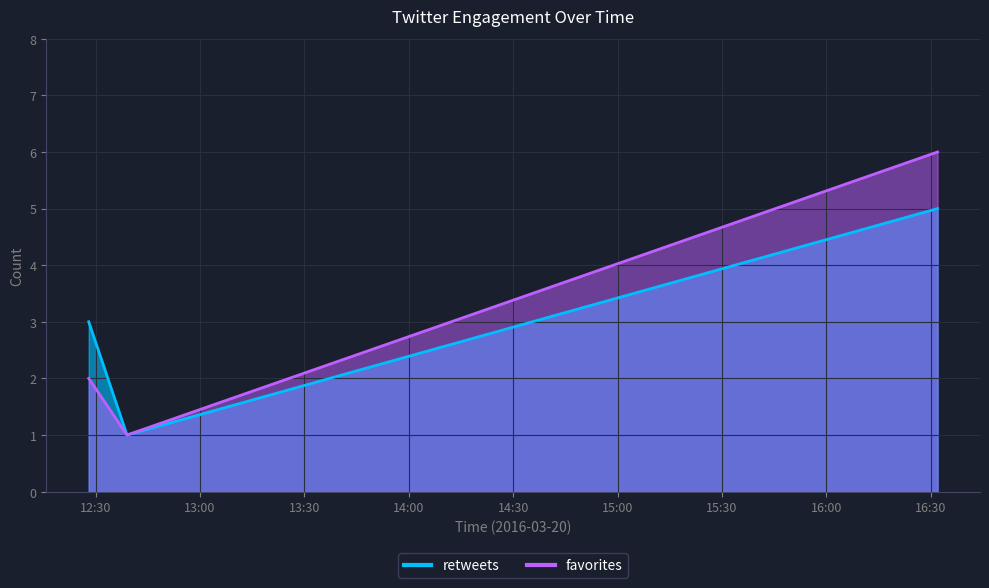

At which category does the chart reach its peak across all series?

2016-03-20 16:32